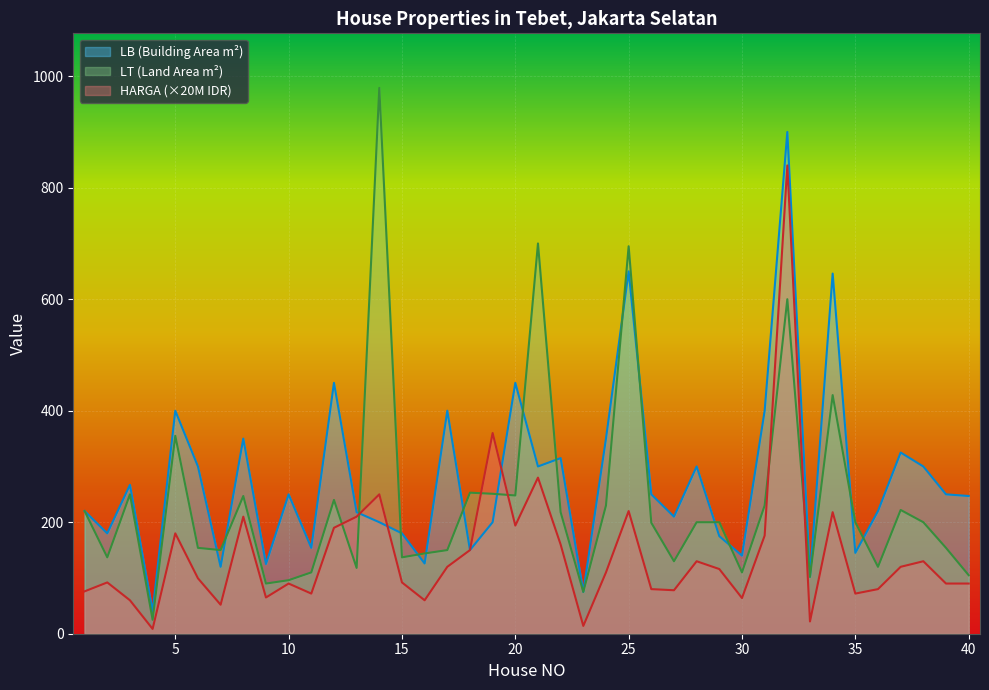

What is the difference between the maximum and minimum values in the LB series?

860